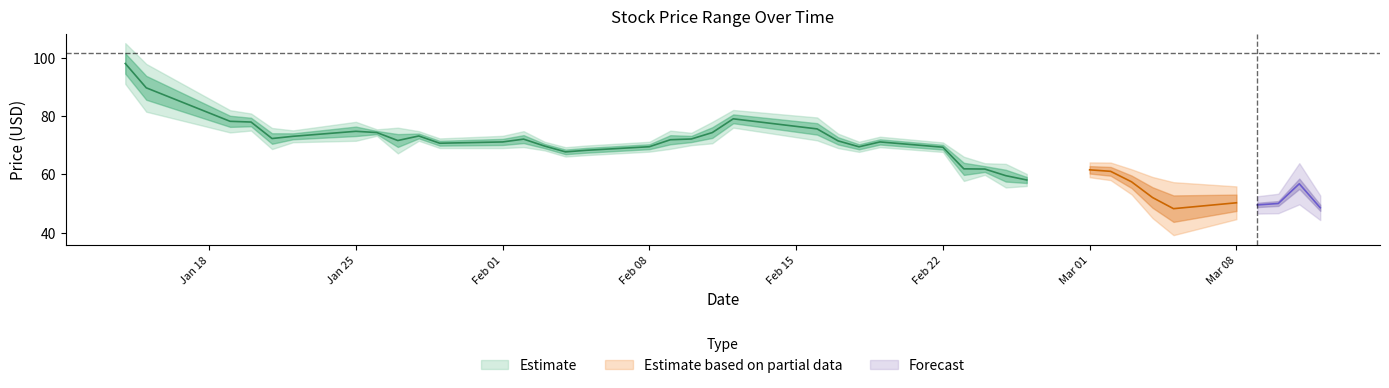

Which has a higher value, 25 or 27?

25